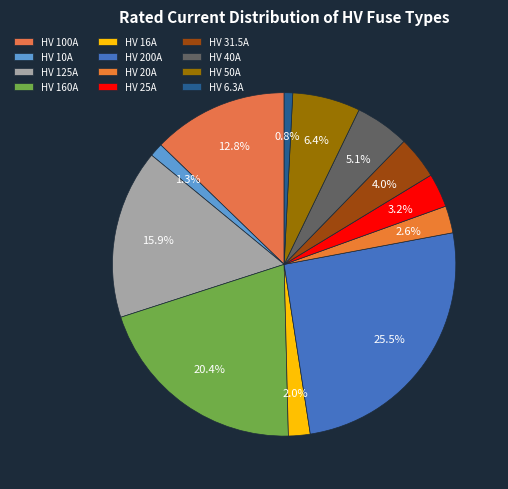

How many slices are in this pie chart?

12